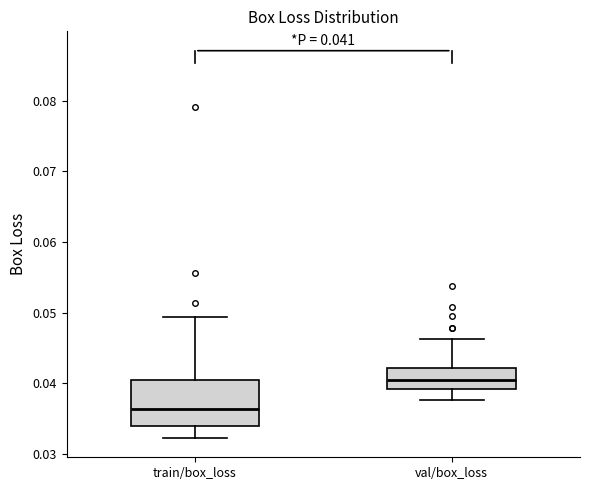

Which box is the tallest, from its lower edge to its upper edge?

train/box_loss